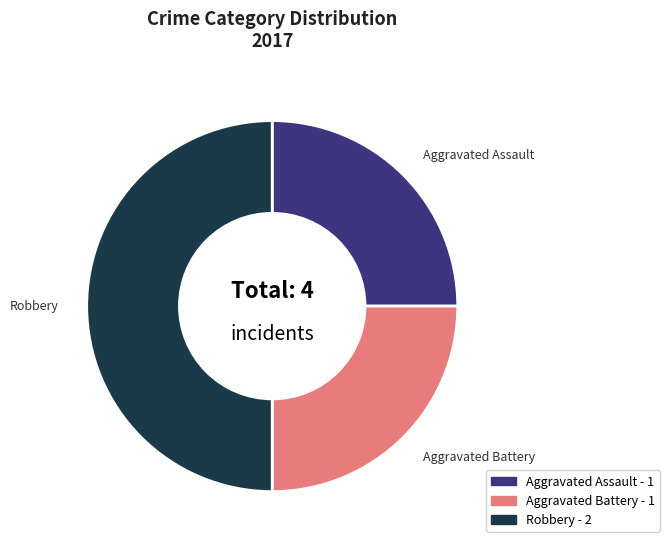

Which slice is the largest?

Robbery